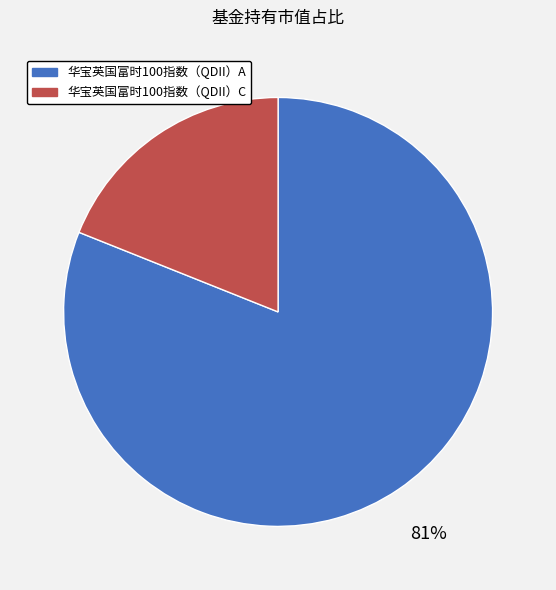

How many slices are in this pie chart?

2